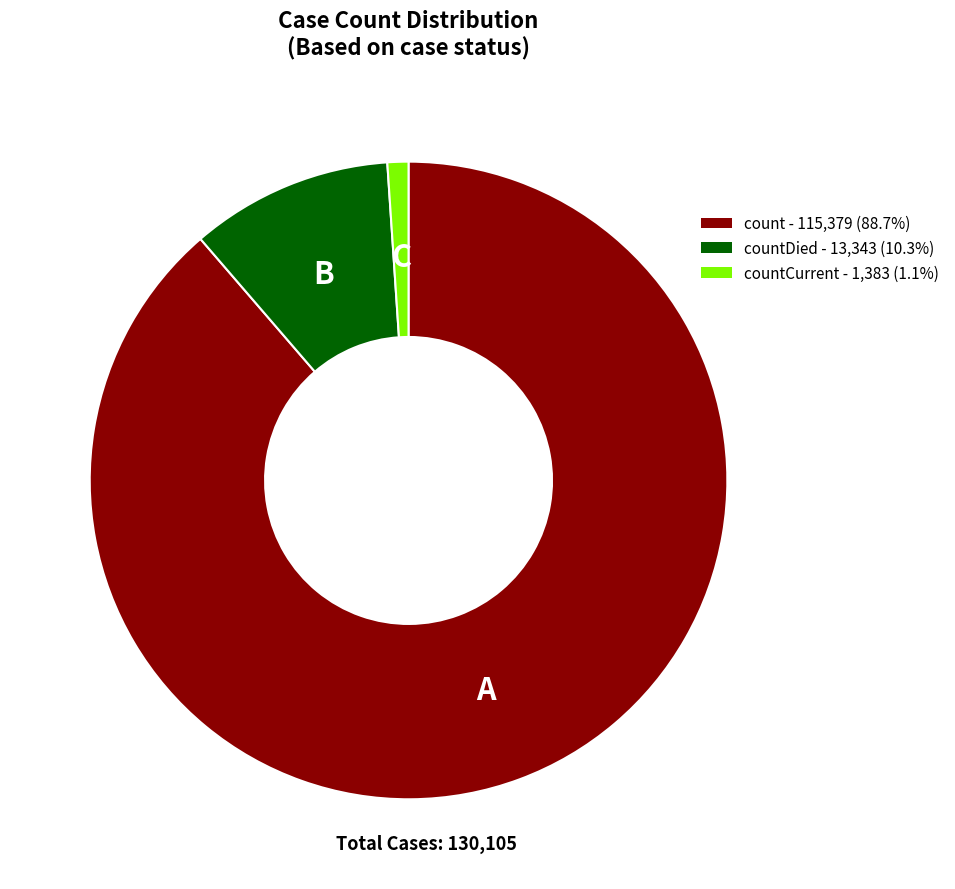

Which slice is the smallest?

countCurrent